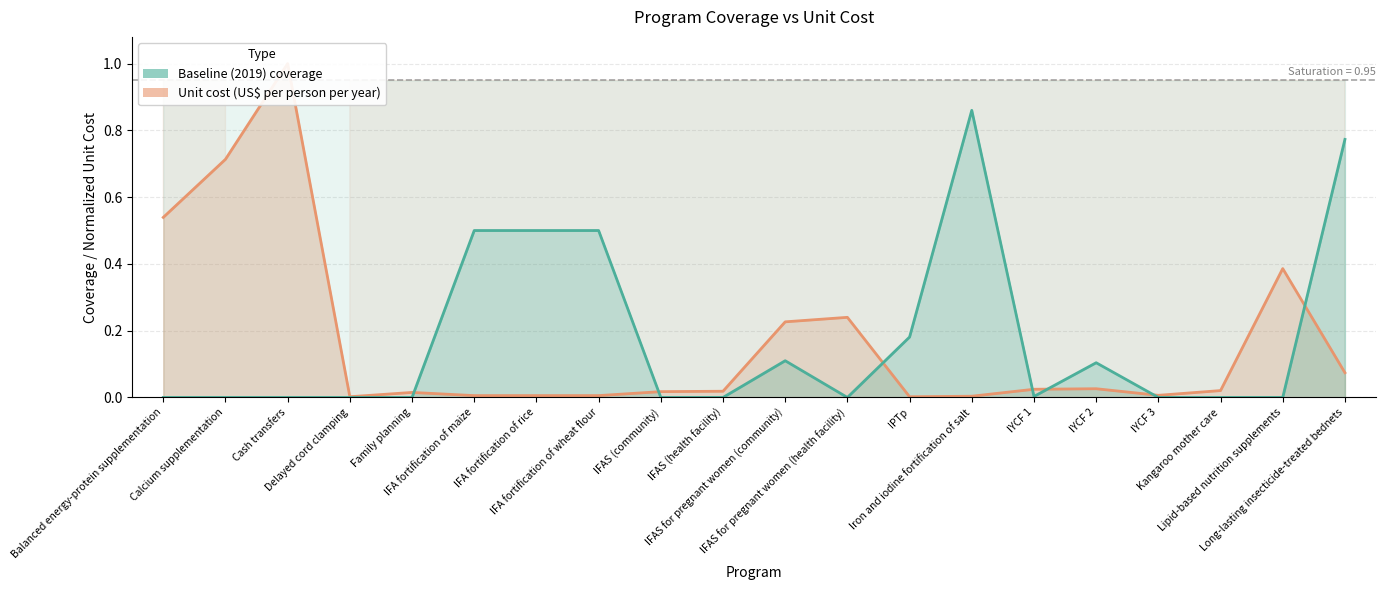

Between IFA fortification of maize and IFAS (community), which is larger?

IFAS (community)